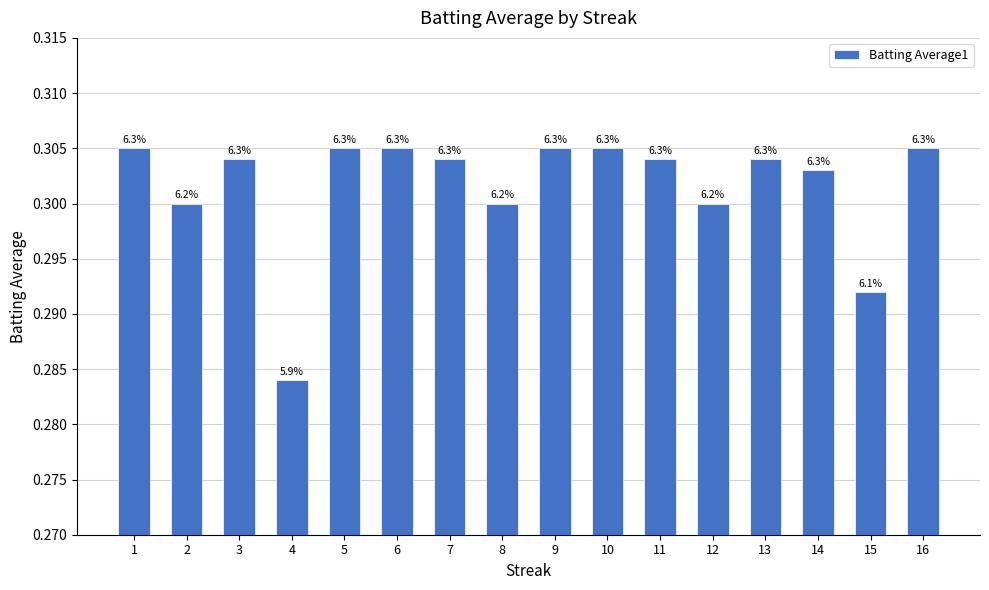

What is the maximum value shown in the chart?

0.3